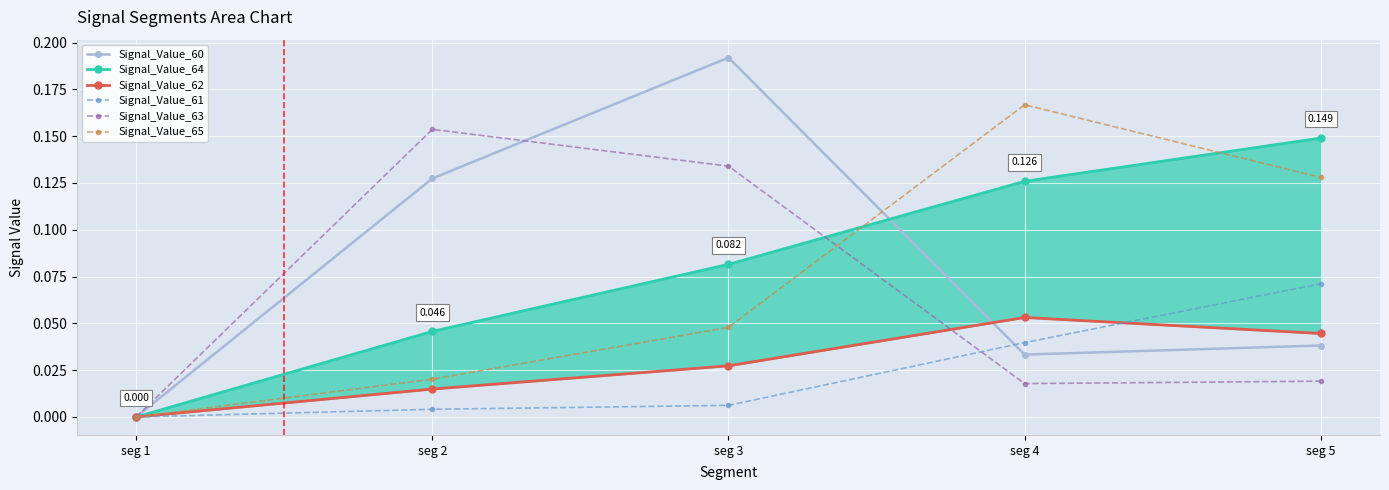

Reading left to right, transcribe all the data shown in this chart.

Signal_Value_60: 0.0	0.1	0.2	0.0	0.0
Signal_Value_64: 0.0	0.0	0.1	0.1	0.1
Signal_Value_62: 0.0	0.0	0.0	0.1	0.0
Signal_Value_61: 0.0	0.0	0.0	0.0	0.1
Signal_Value_63: 0.0	0.2	0.1	0.0	0.0
Signal_Value_65: 0.0	0.0	0.0	0.2	0.1